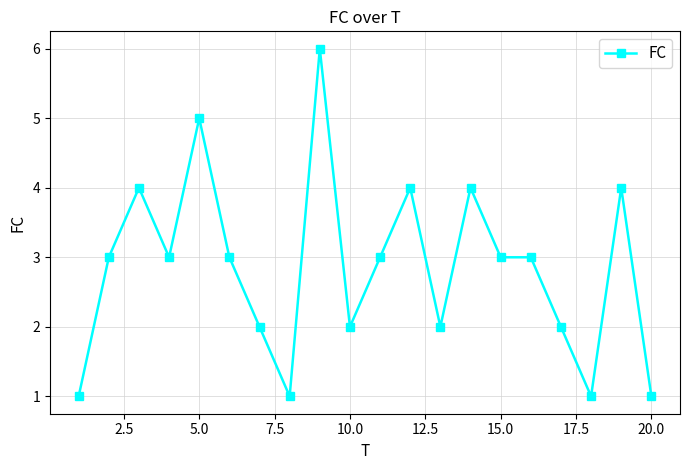

True or false: the data has more than 0 interior local peaks.

True